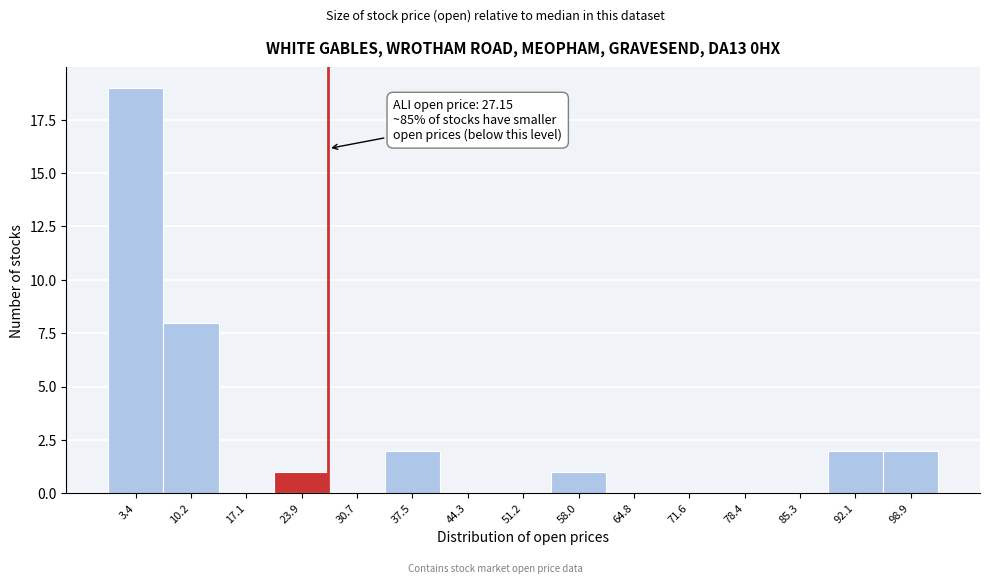

Which range on the x-axis has the tallest bar?

0 to 7